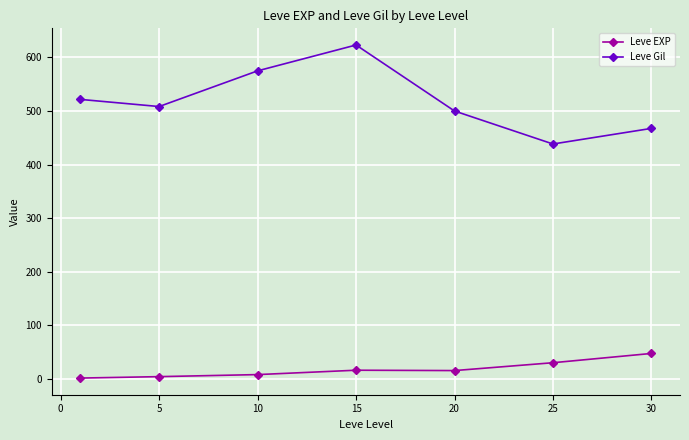

What is the difference between the maximum and minimum values in the Leve EXP series?

46.0